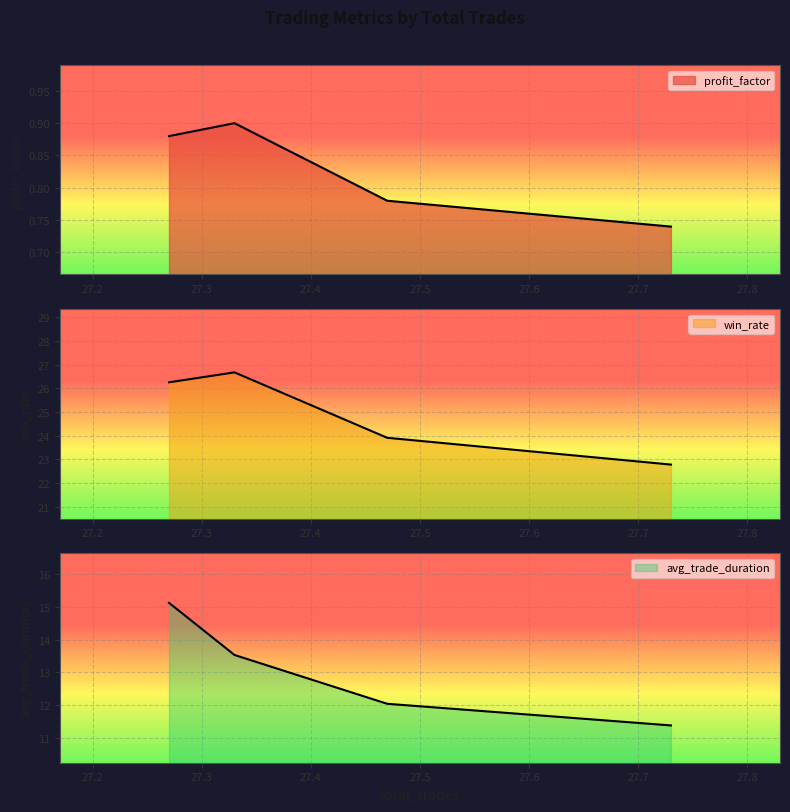

Is it true that profit_factor equals 1.5 at 27.33?

False